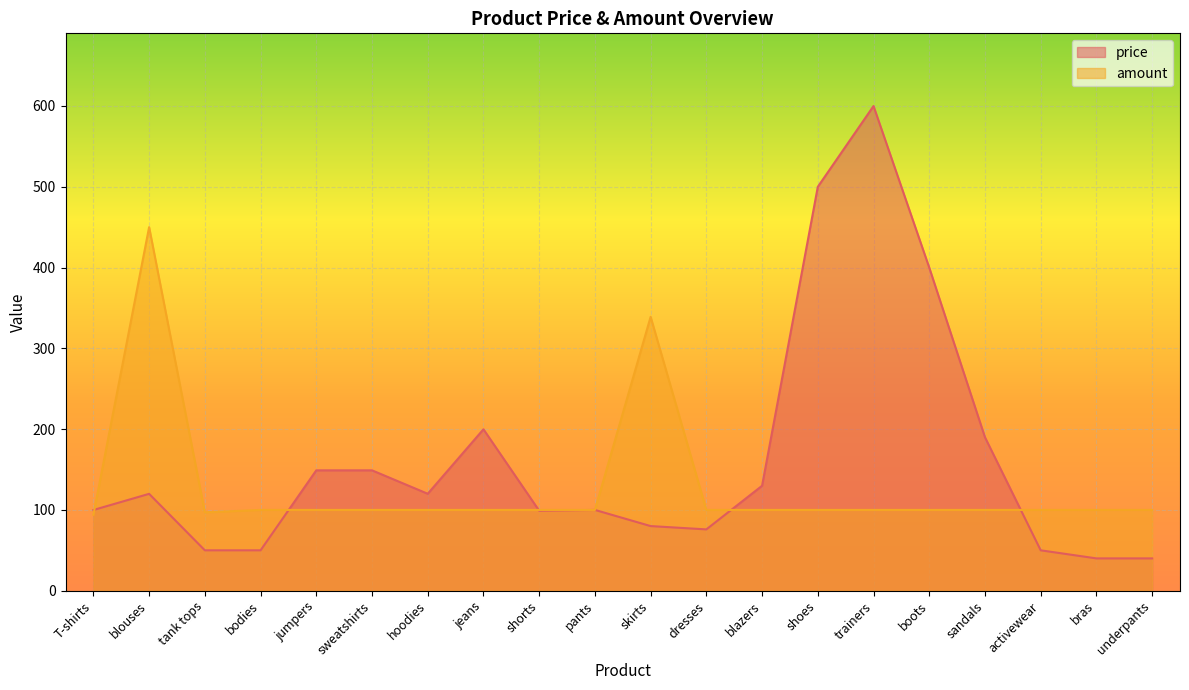

True or false: price has a value of 79.7 at bodies.

False